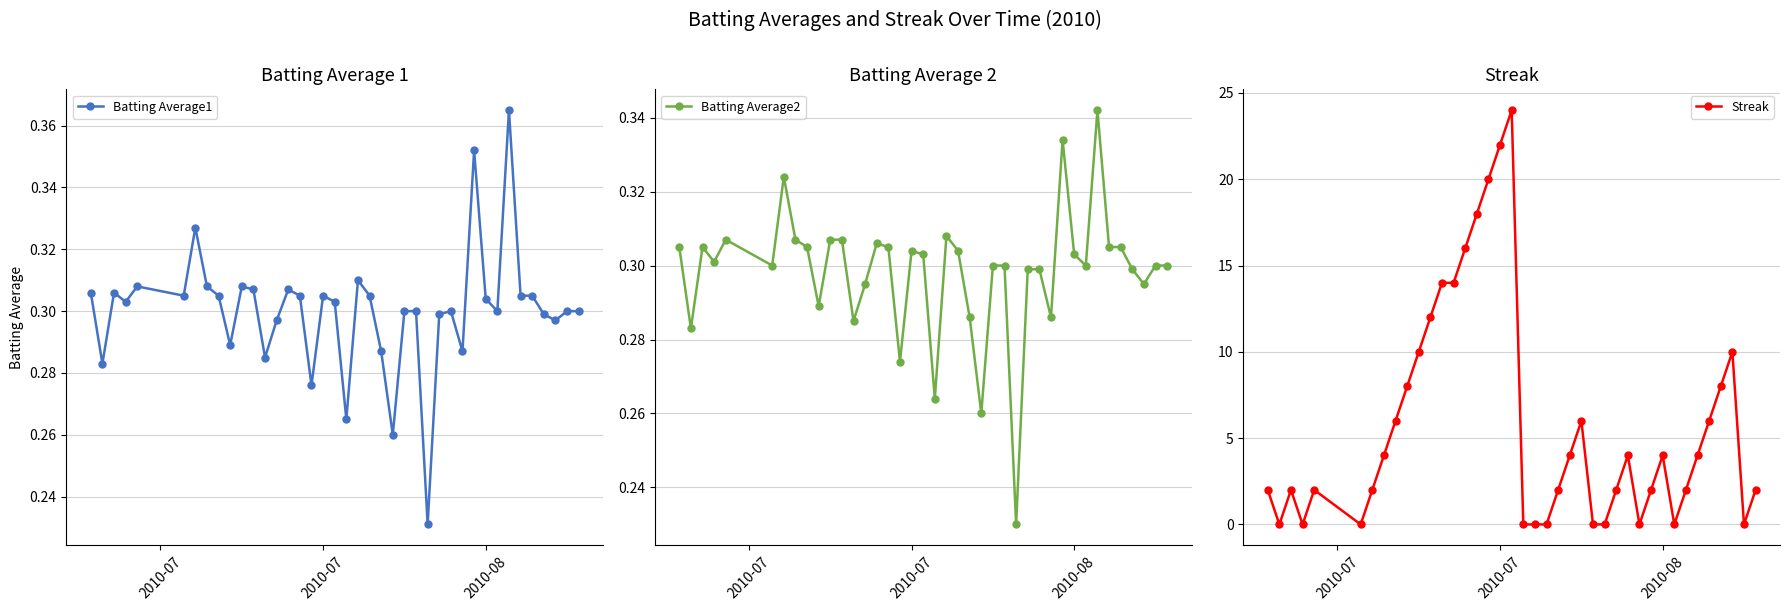

Count the Batting Average1 values in the range 0 to 1.

40